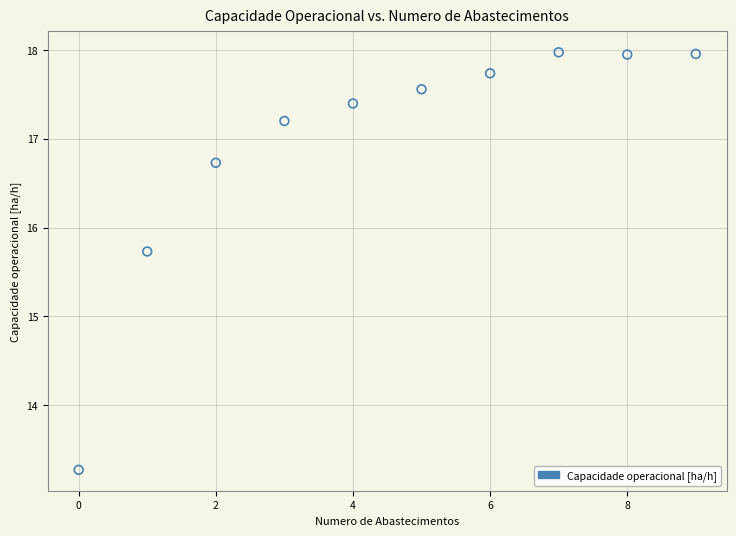

What Y value in the scatter plot is closest to 15?

15.7